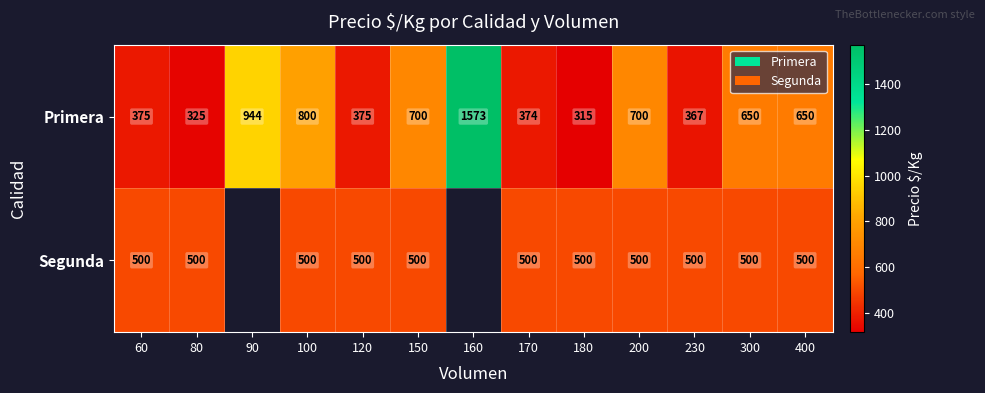

The value of Segunda at 230 is 650.8. True or false?

False